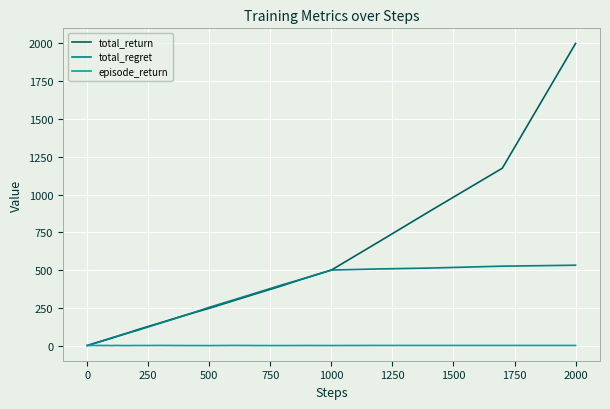

Rank the series by their average value, from highest to lowest.

total_return, total_regret, episode_return